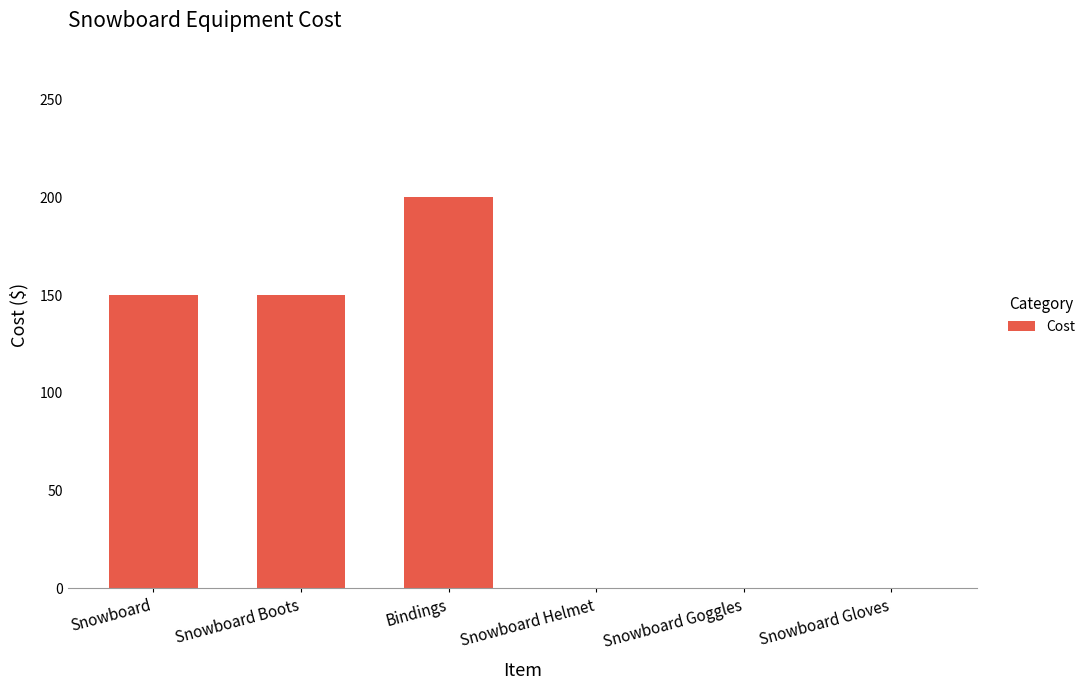

What is the change in value from Snowboard to Bindings?

+50